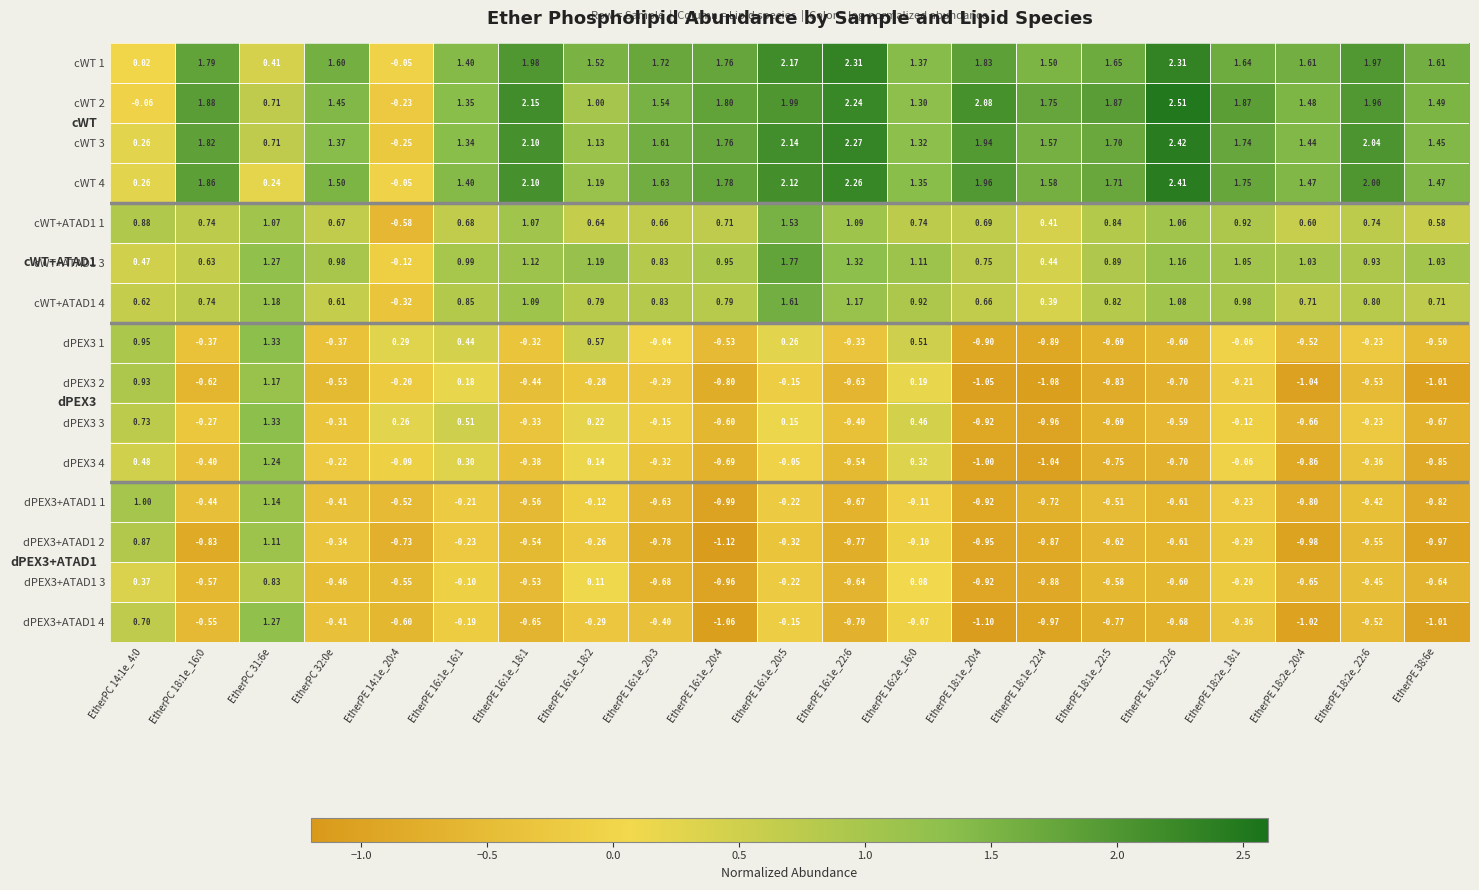

Is the value of dPEX3 3 at EtherPE 16:1e_20:3 greater than the value of cWT+ATAD1 1 at EtherPC 18:1e_16:0?

No